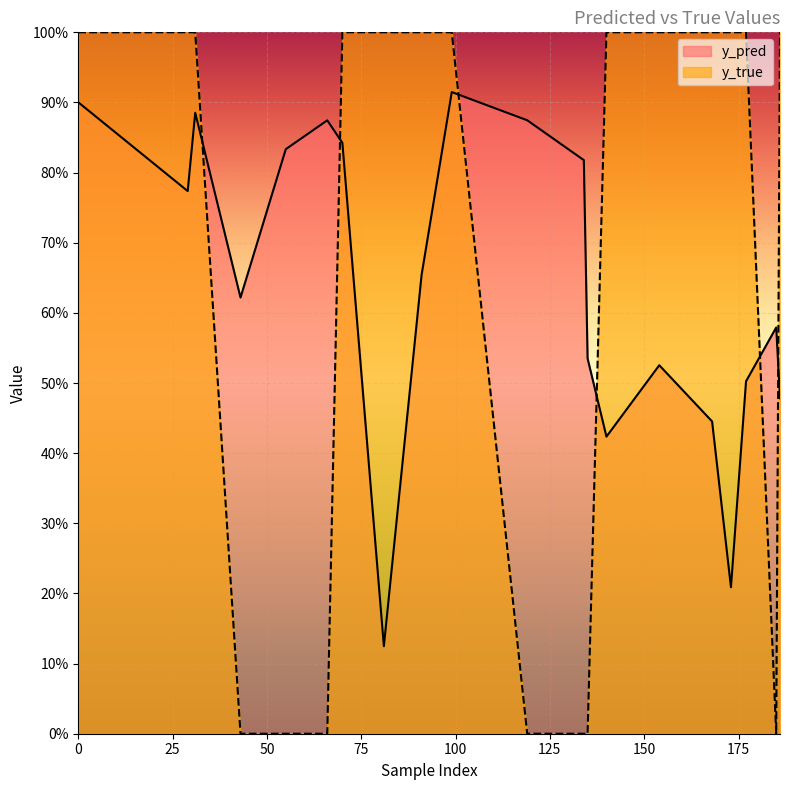

At which category does y_pred reach its first local valley?

29